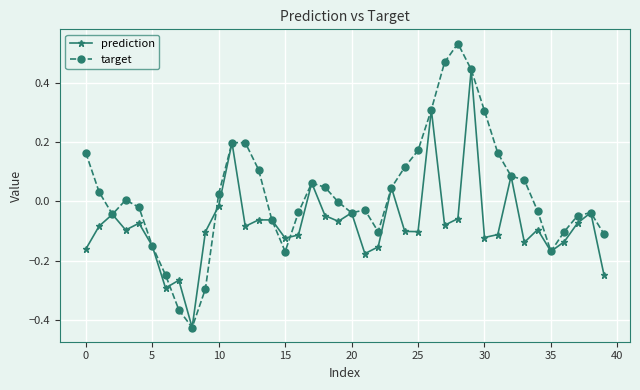

True or false: prediction has more than 1 points higher than both neighbors.

True